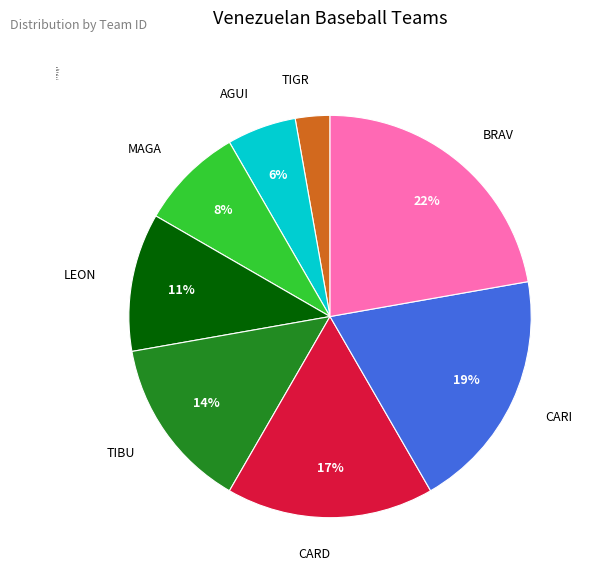

True or false: TIBU accounts for 14% of the total.

True